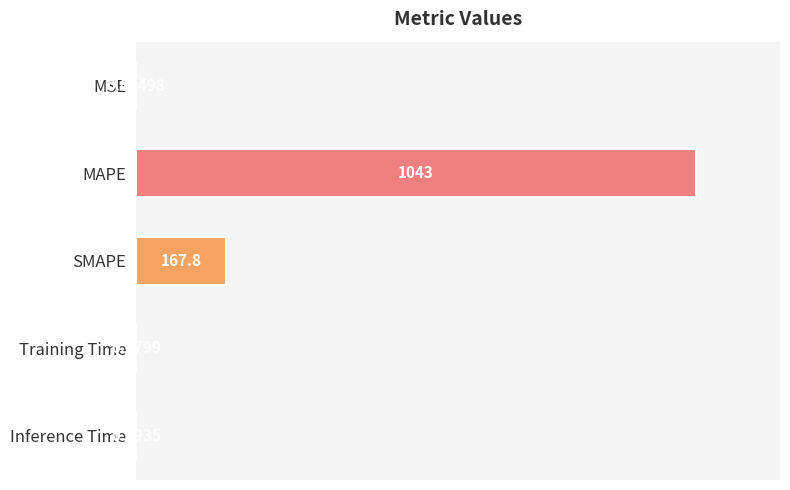

What is the sum of the values at Training Time and SMAPE?

168.0